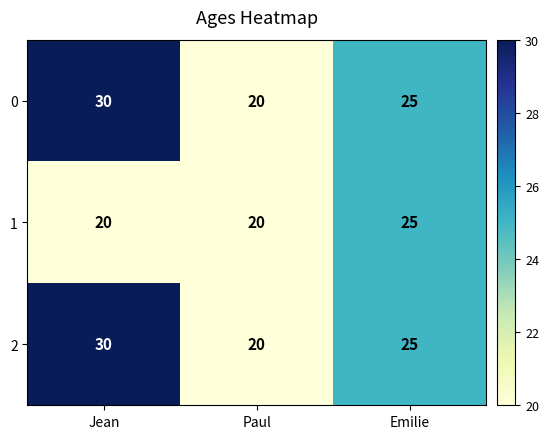

What is the total value across all series at Jean?

80